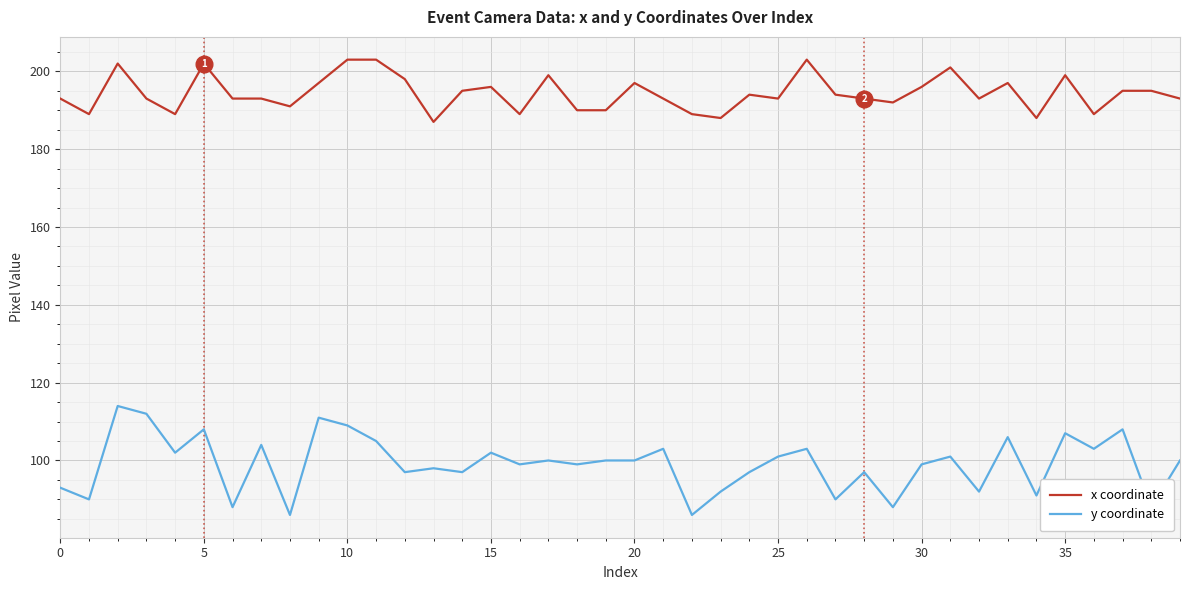

Which series has the largest total across all categories?

x coordinate